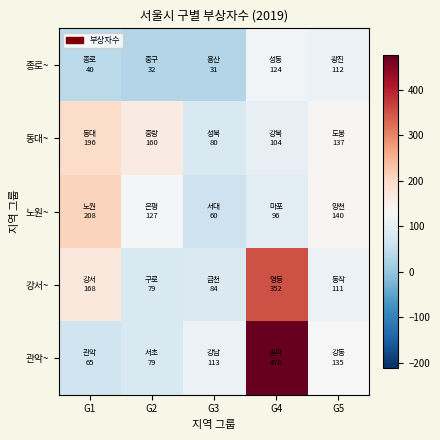

Which series has the widest spread of values?

관악~